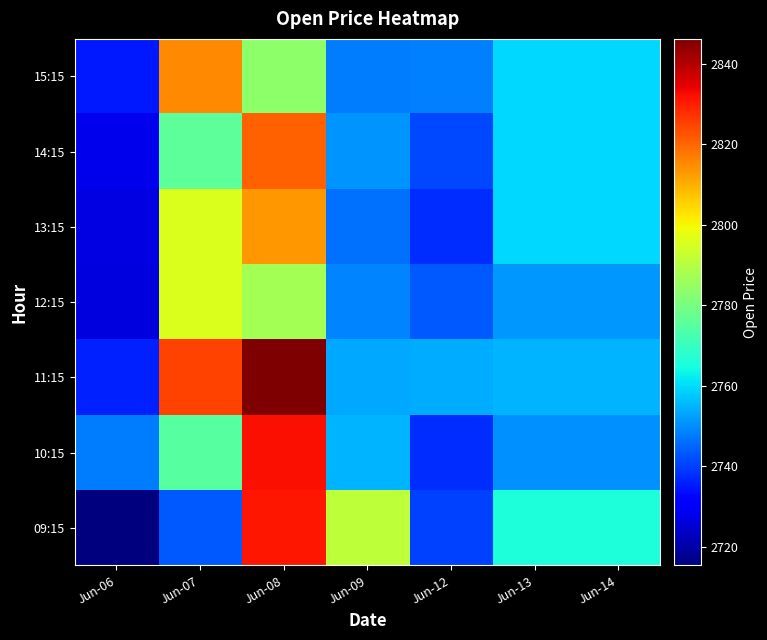

What is the sum of the 10:15 values at Jun-13 and Jun-14?

5501.0